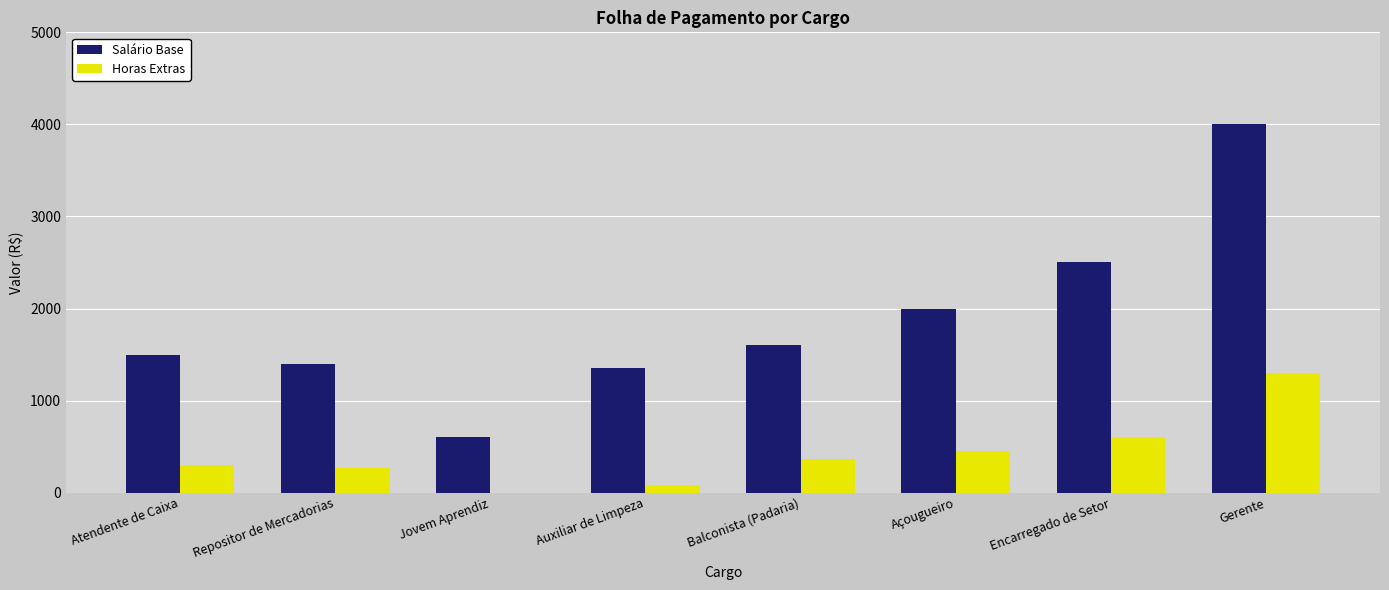

Is the value of Salário Base at Balconista (Padaria) greater than the value of Horas Extras at Jovem Aprendiz?

Yes